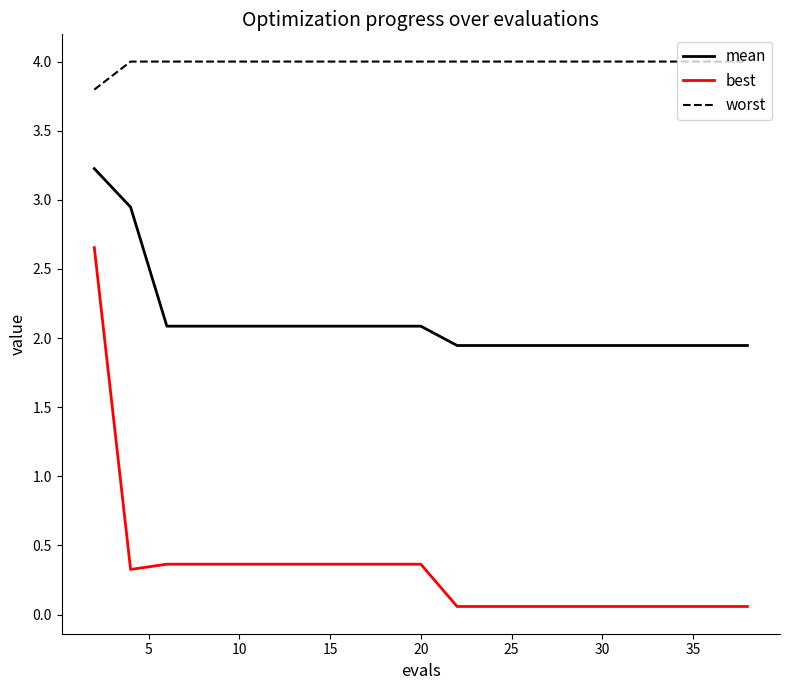

True or false: best and worst cross at least once.

False